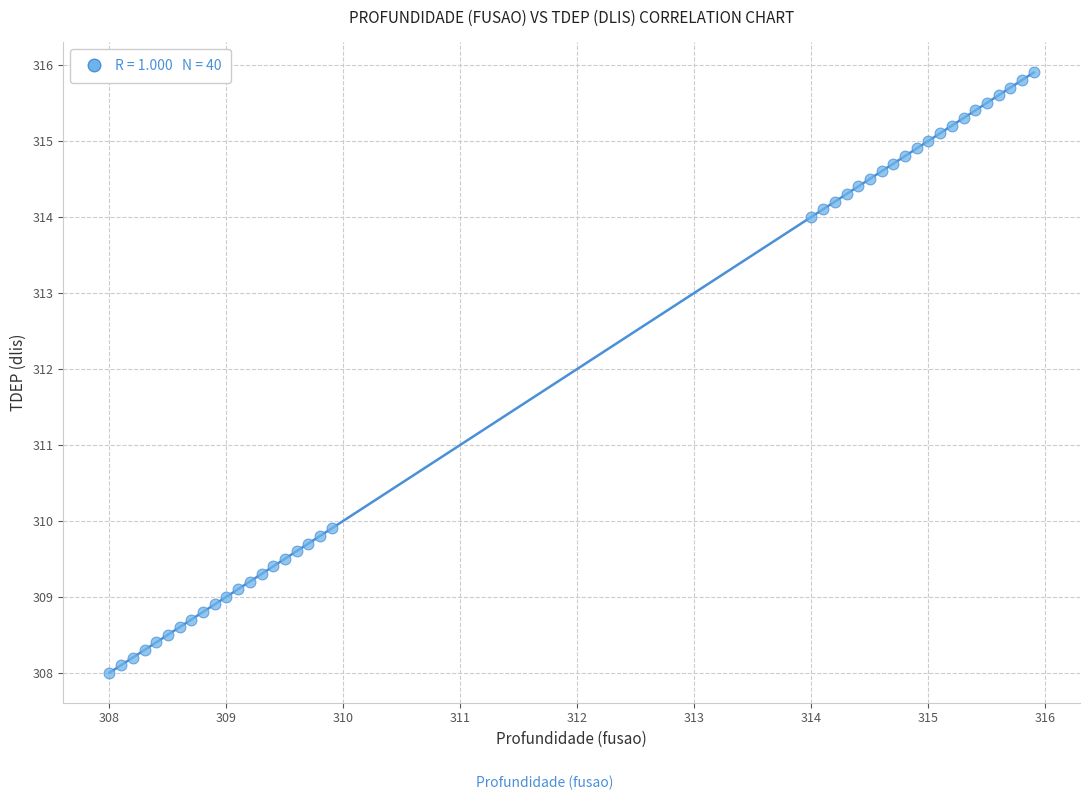

What is the range of Y values (max minus min)?

7.9